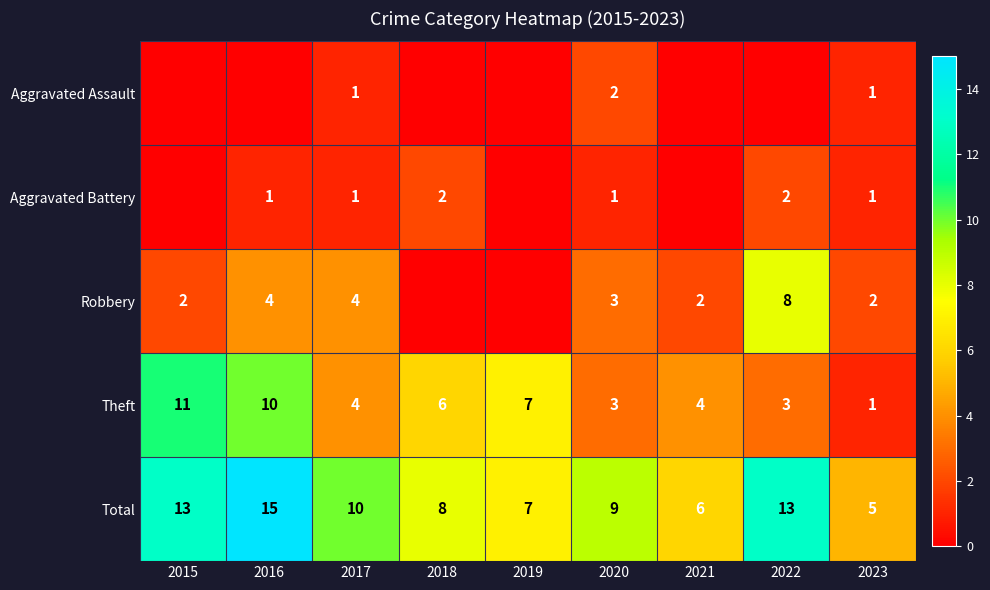

Which label corresponds to the smallest value in the chart?

2015